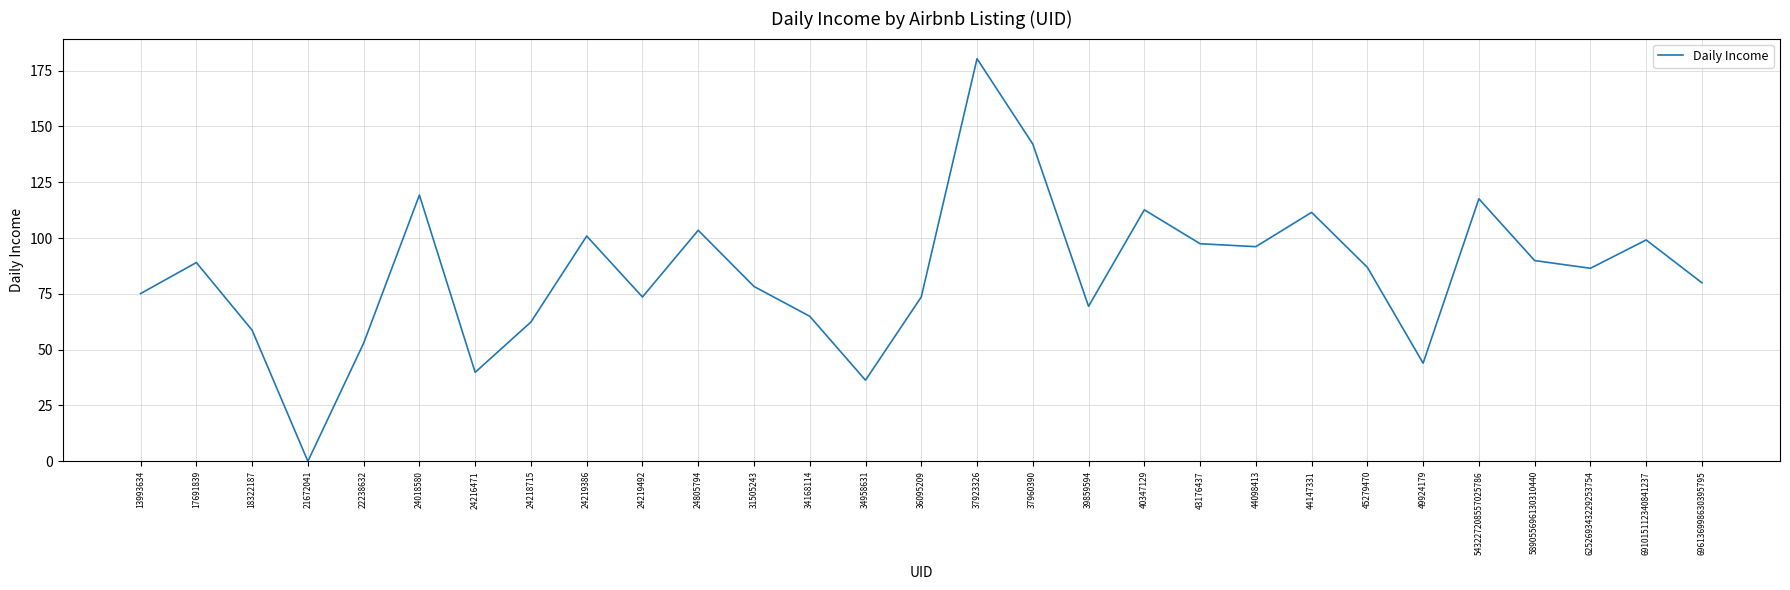

What value does the data have at 34168114?

65.0